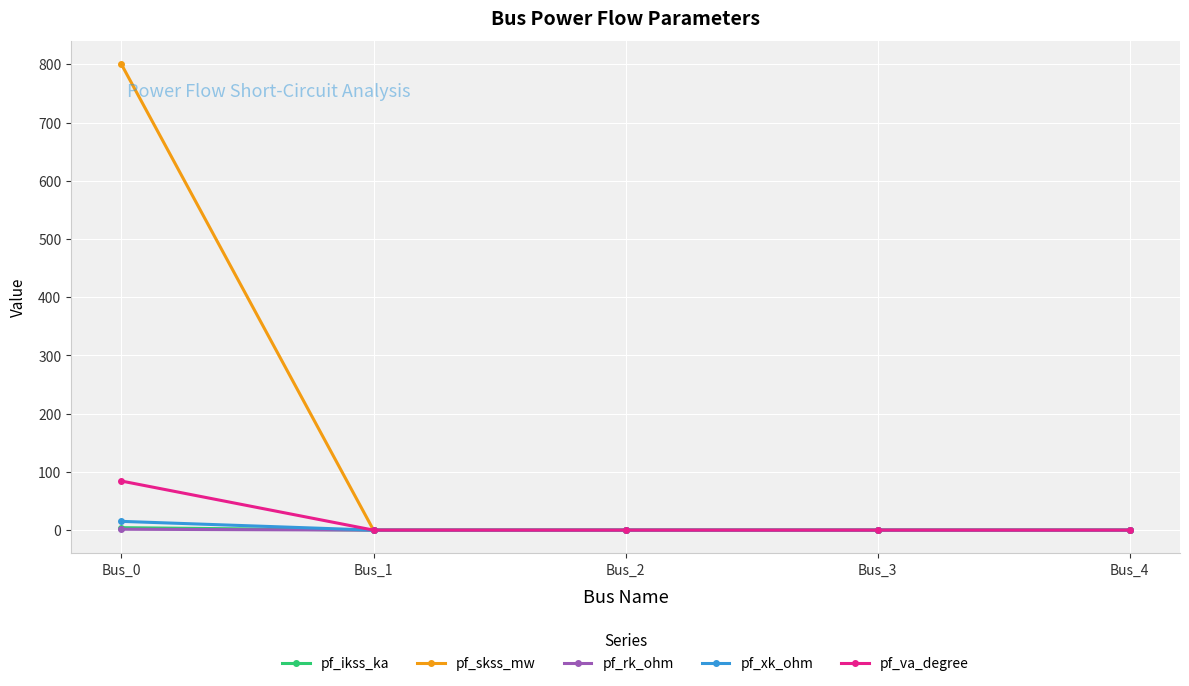

What is the maximum value shown in the chart?

800.0